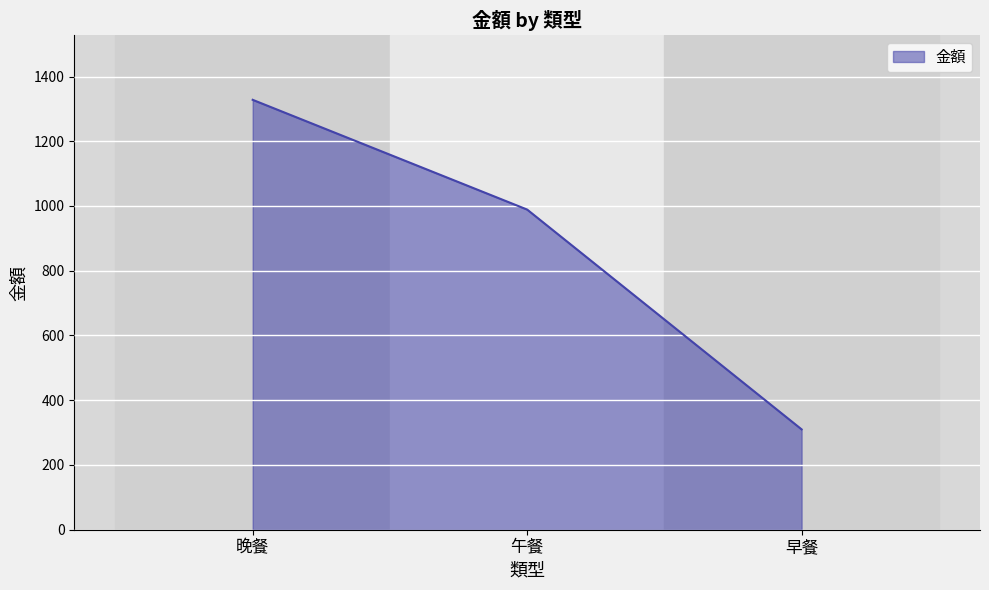

The chart shows a value of 989 at 午餐. True or false?

True